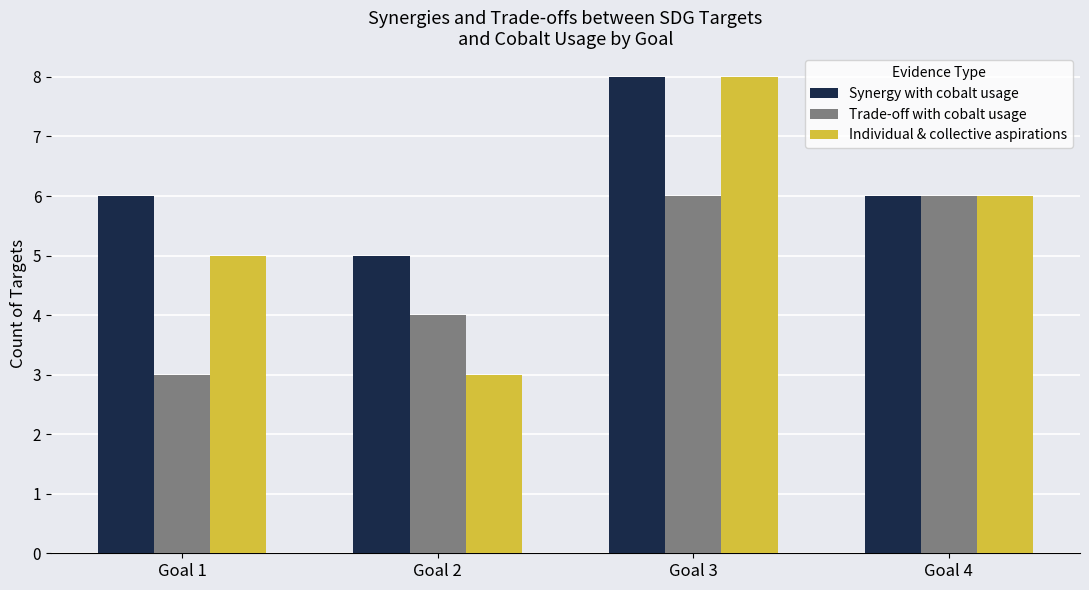

What is the sum of the Individual & collective aspirations values at Goal 4 and Goal 1?

11